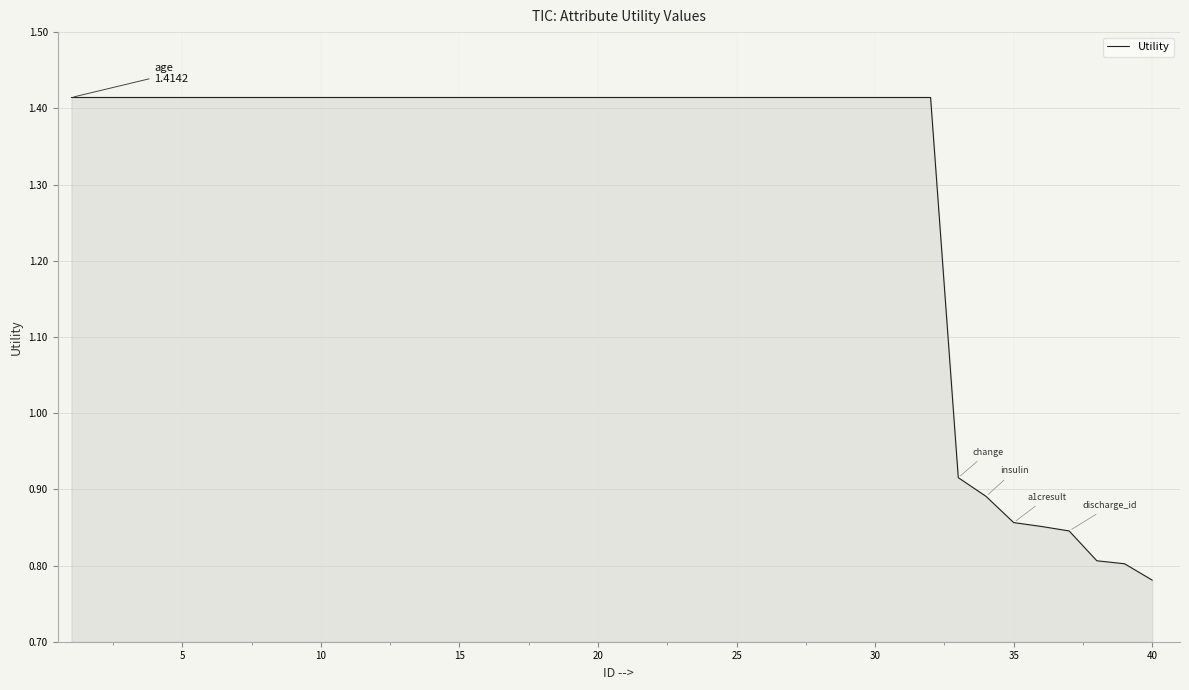

What is the difference between the maximum and minimum values?

0.6